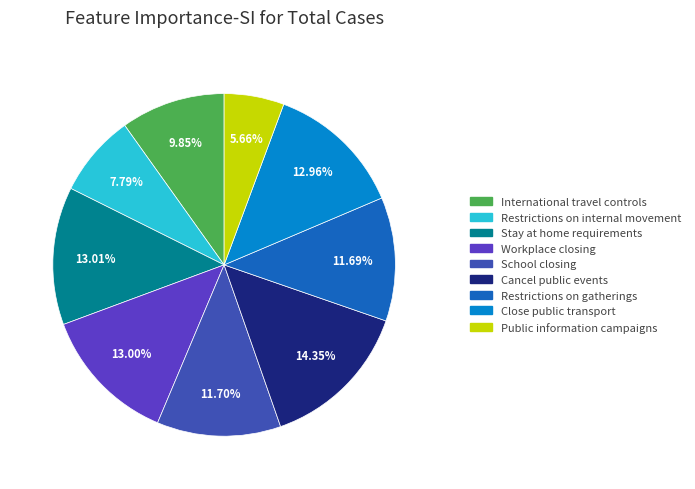

Does any single category account for the majority?

No